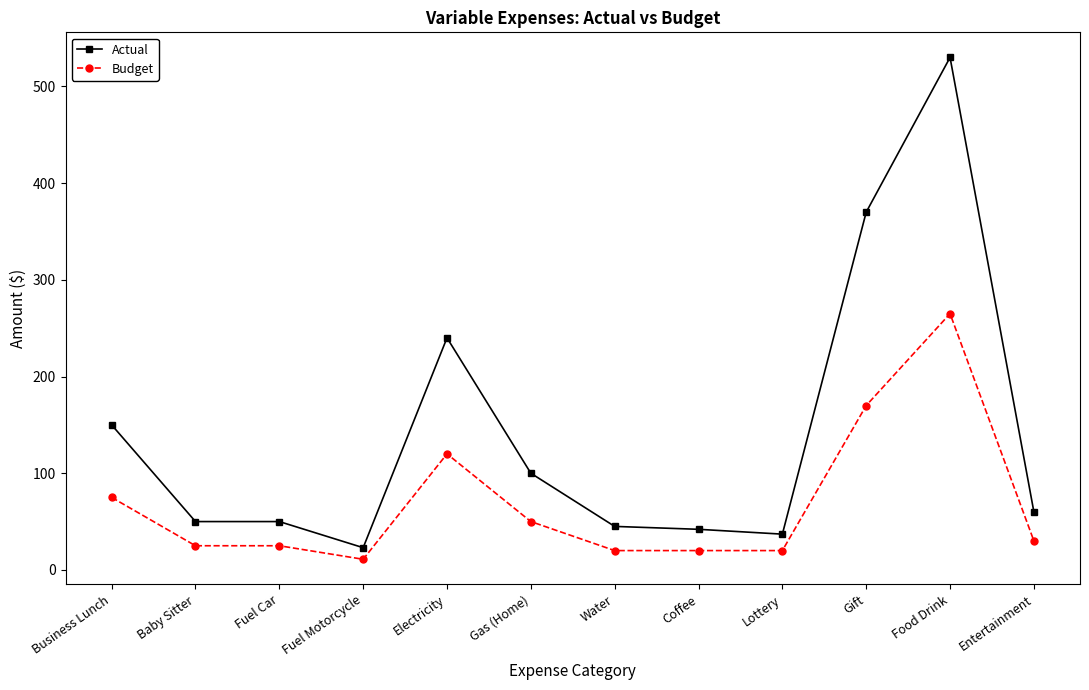

What is the value of the Budget point at the 12th from the left?

30